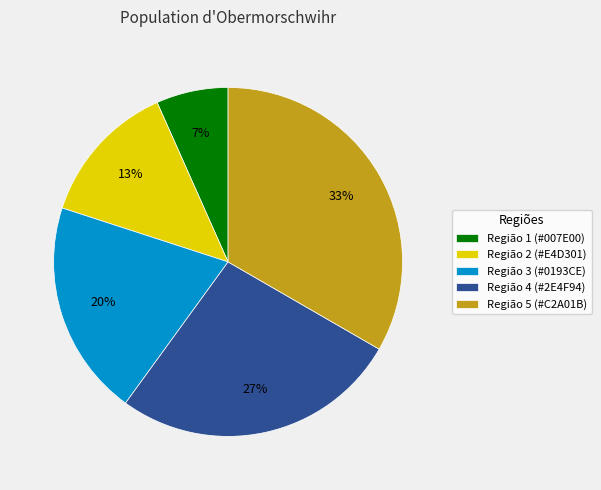

How many segments does this pie chart have?

5